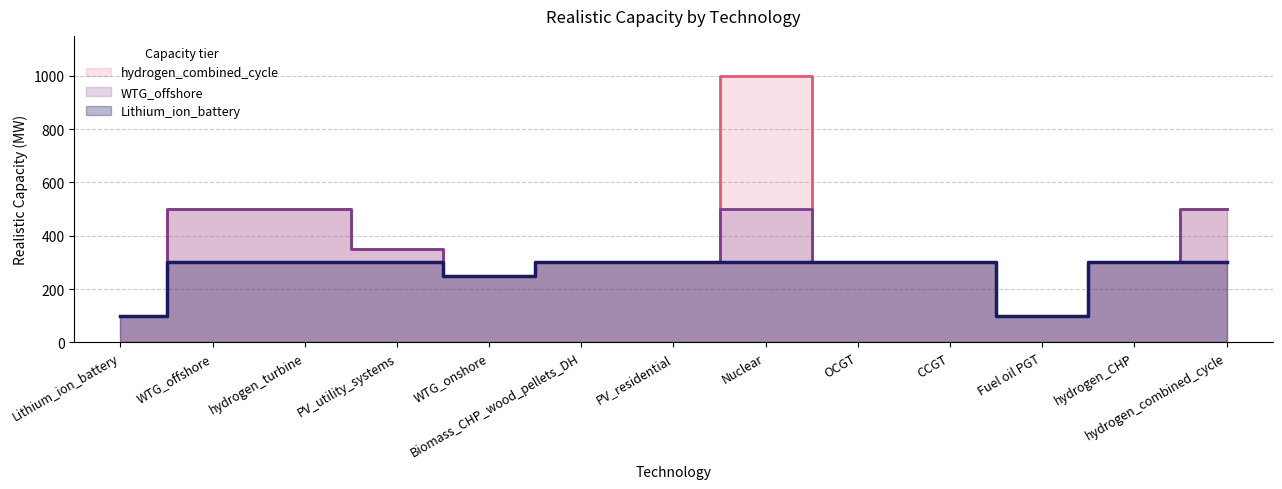

Is it true that the value at PV_utility_systems is 350?

True